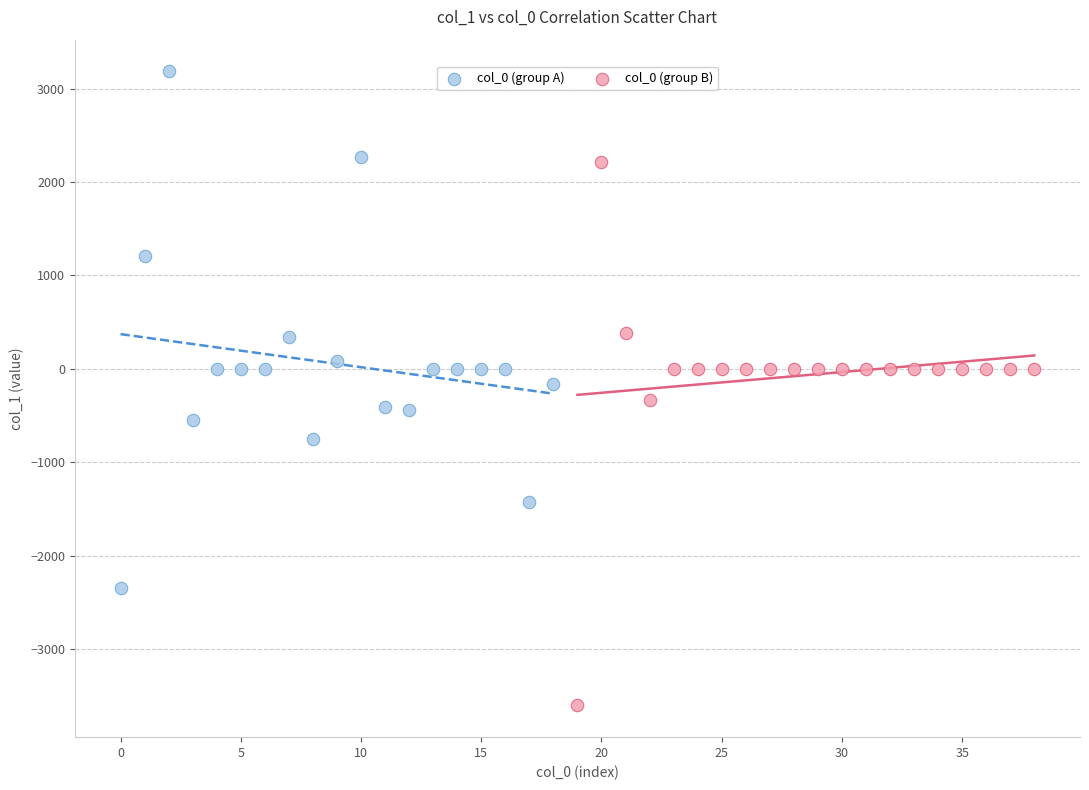

Which series contains the highest Y value?

col_0 (group A)